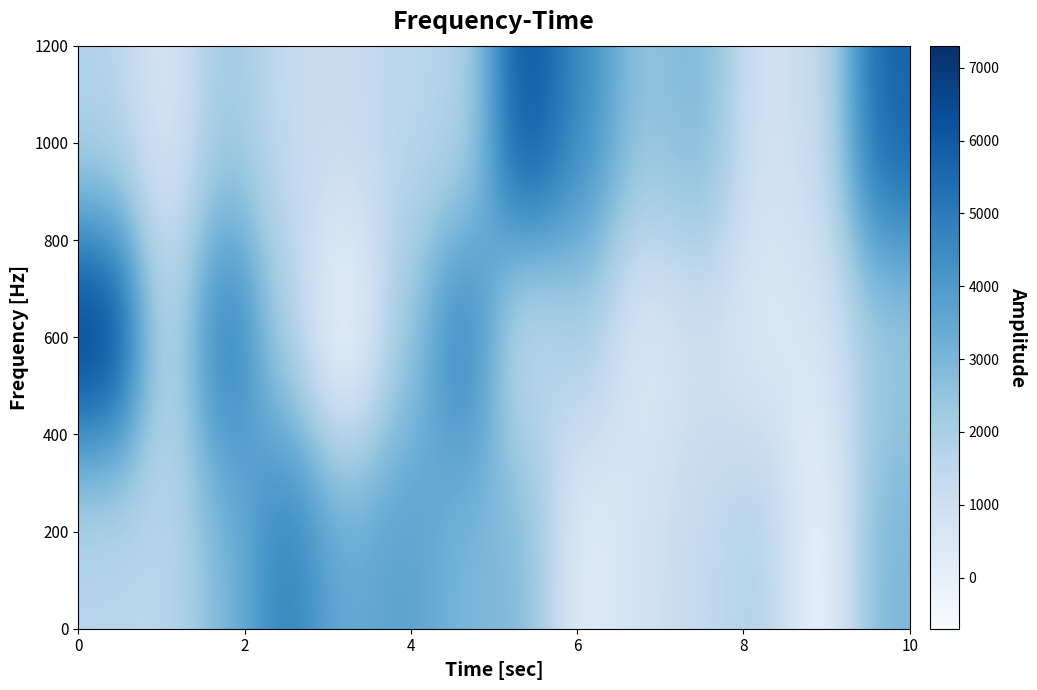

Reading left to right, transcribe all the data shown in this chart.

200: 1547.5	1543.7	2981.6	4888.1	3377.8	3793.9	2949.6	2896.2	81.7	863.6	1372.4	1927.6	-396.6	2997.1
600: 7302.0	1343.1	5314.7	1907.6	-702.1	2329.5	5065.0	1007.6	2102.0	330.0	969.5	354.8	634.7	2242.3
1000: 1709.3	564.0	2328.8	1285.4	1229.8	1560.9	1683.8	6417.5	4500.0	2468.0	3011.8	758.7	1216.1	5773.3